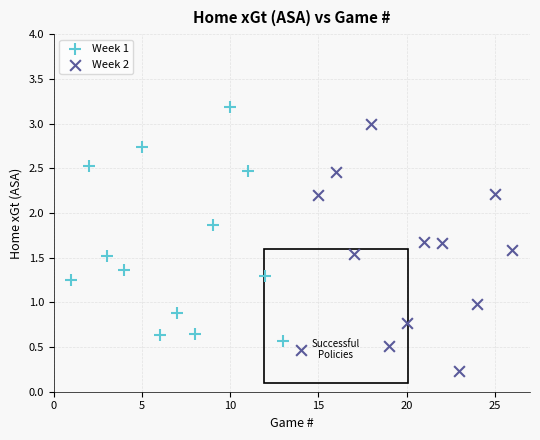

Which series reaches the maximum Y coordinate?

Week 1